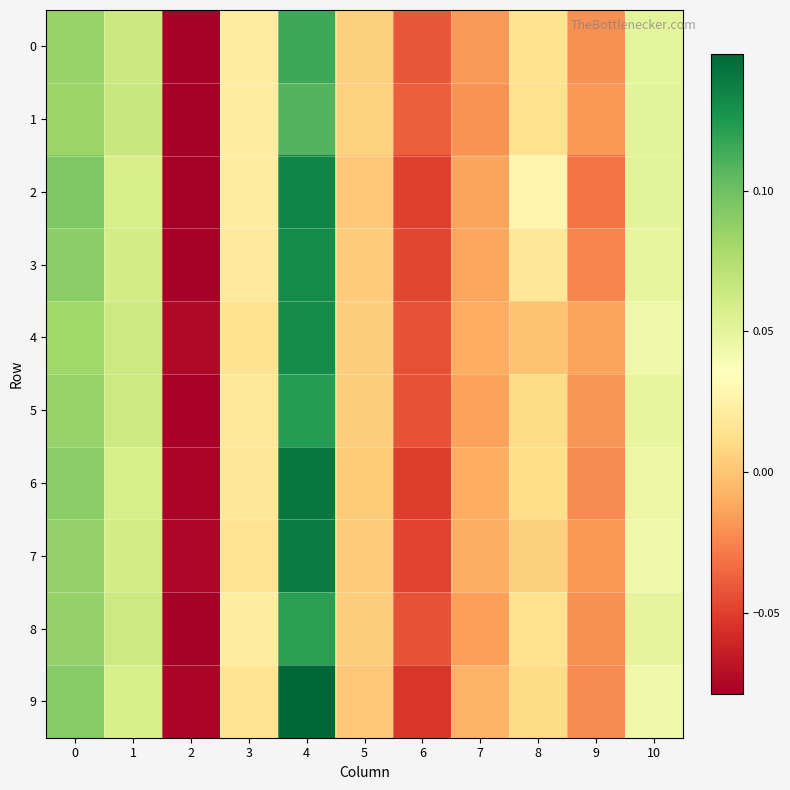

What is the smallest value displayed?

-0.1